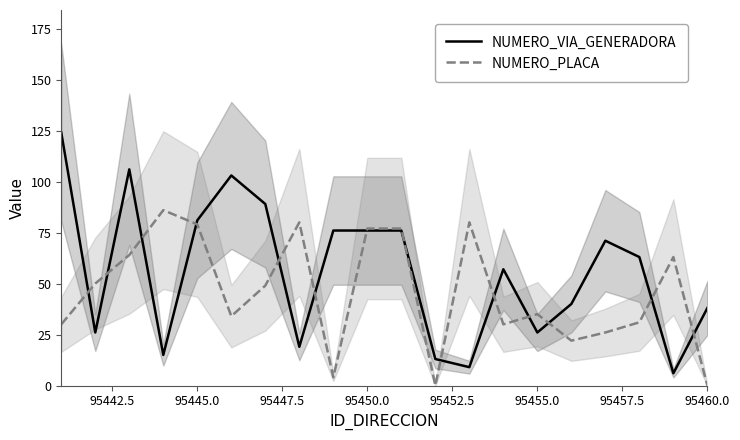

True or false: NUMERO_VIA_GENERADORA has a value of 76 at 95450.0.

True